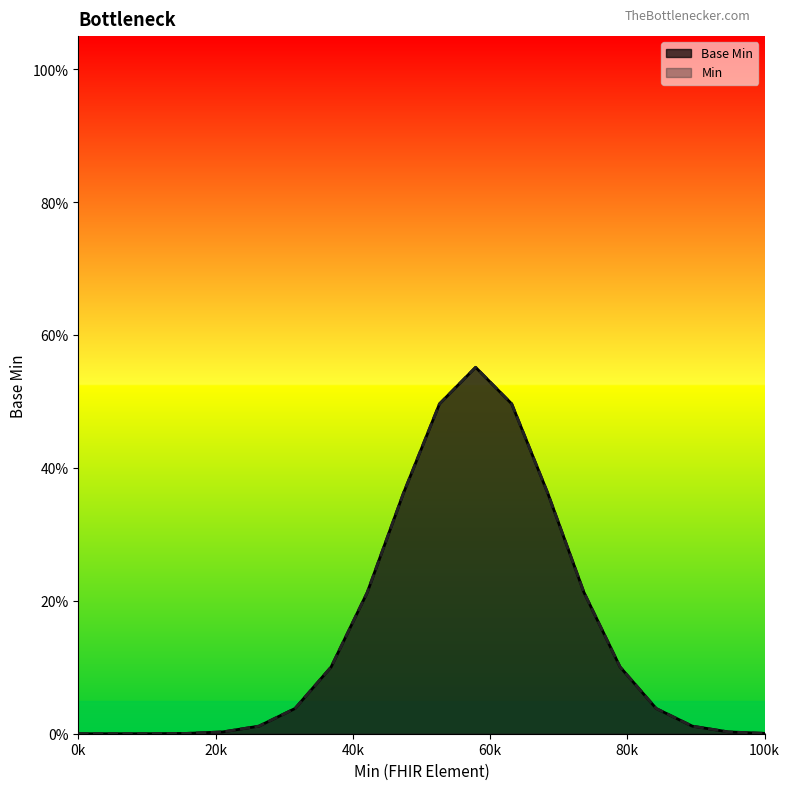

True or false: the data has more than 1 interior local peaks.

False